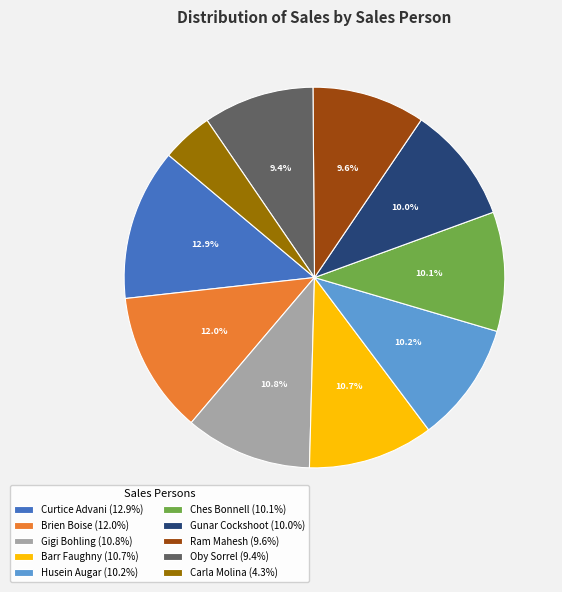

True or false: Curtice Advani accounts for 13% of the total.

True